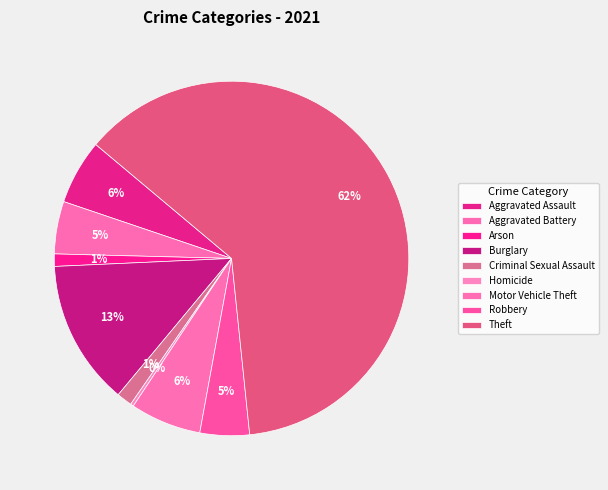

To the nearest percent, what is the combined percentage of Robbery and Aggravated Assault?

10%